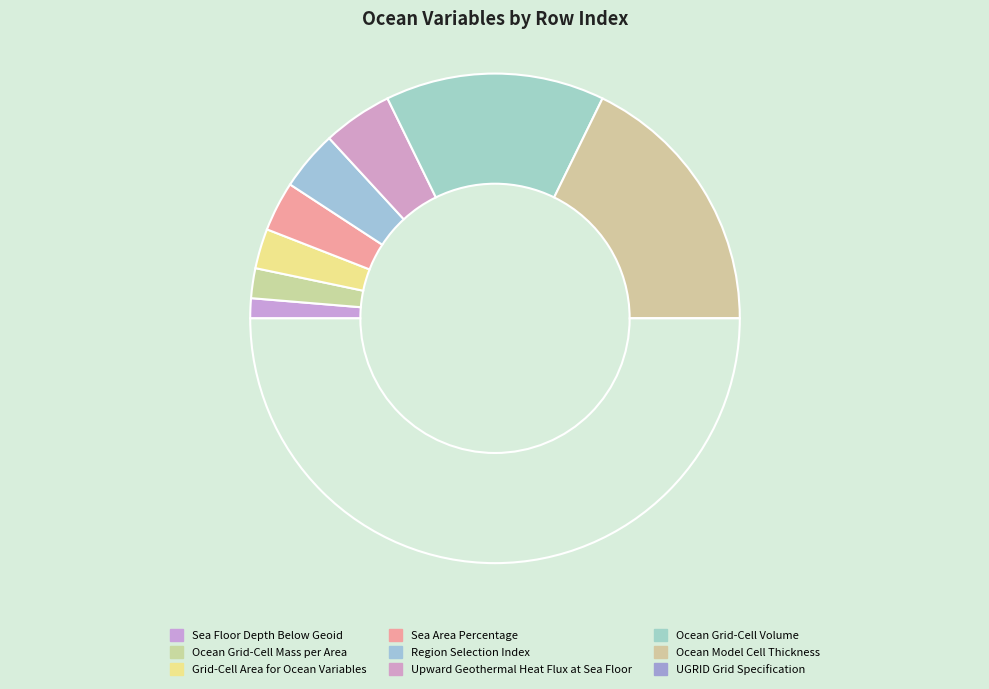

Which category has the biggest portion of the pie?

Ocean Model Cell Thickness